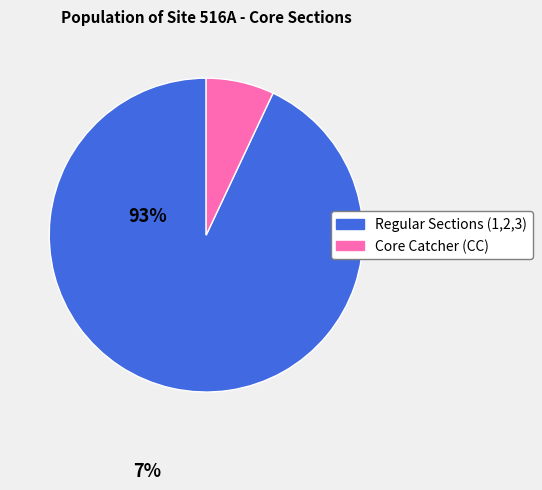

Is there any slice that represents more than half of the pie?

Yes